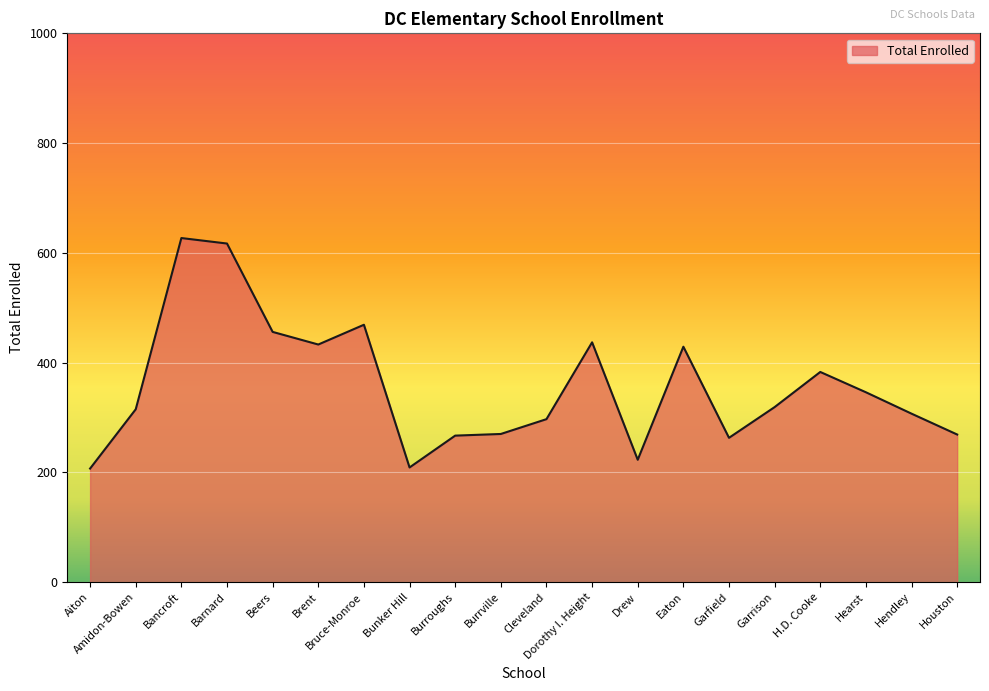

What is the minimum value shown in the chart?

207